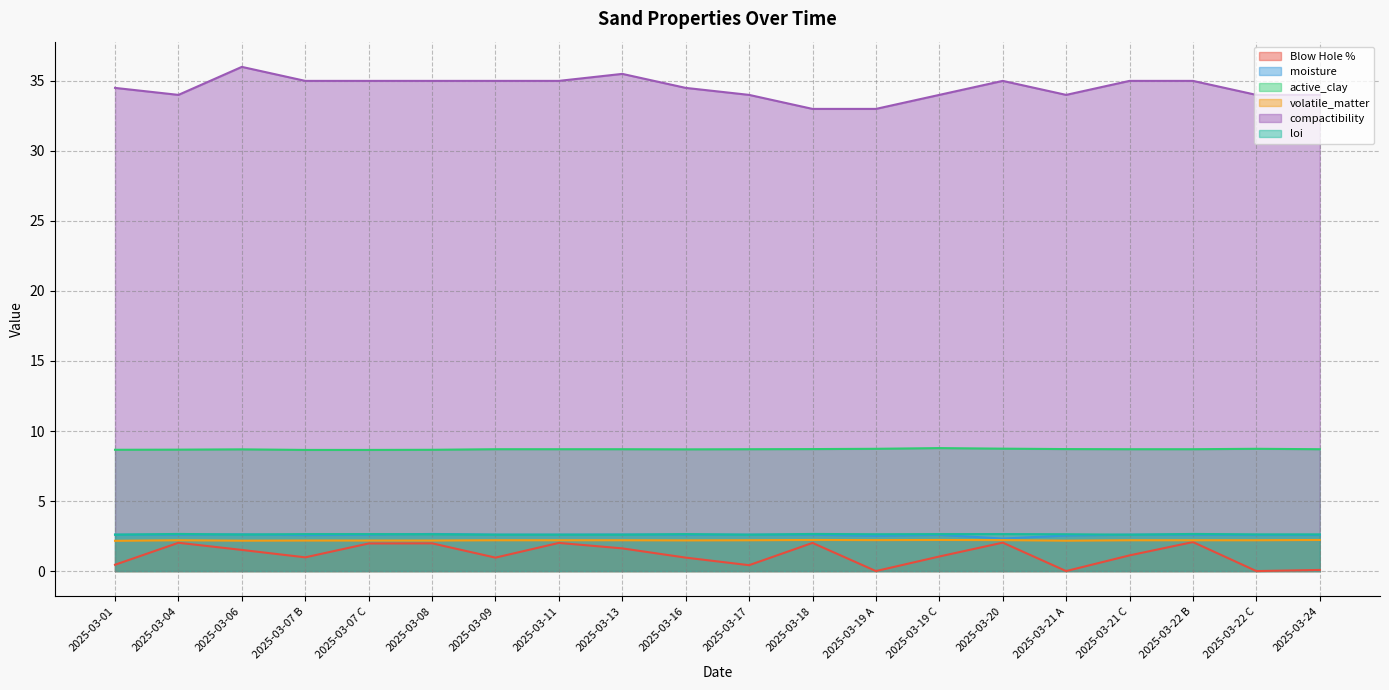

Is the value of Blow Hole % at 2025-03-19 A greater than the value of loi at 2025-03-07 B?

No